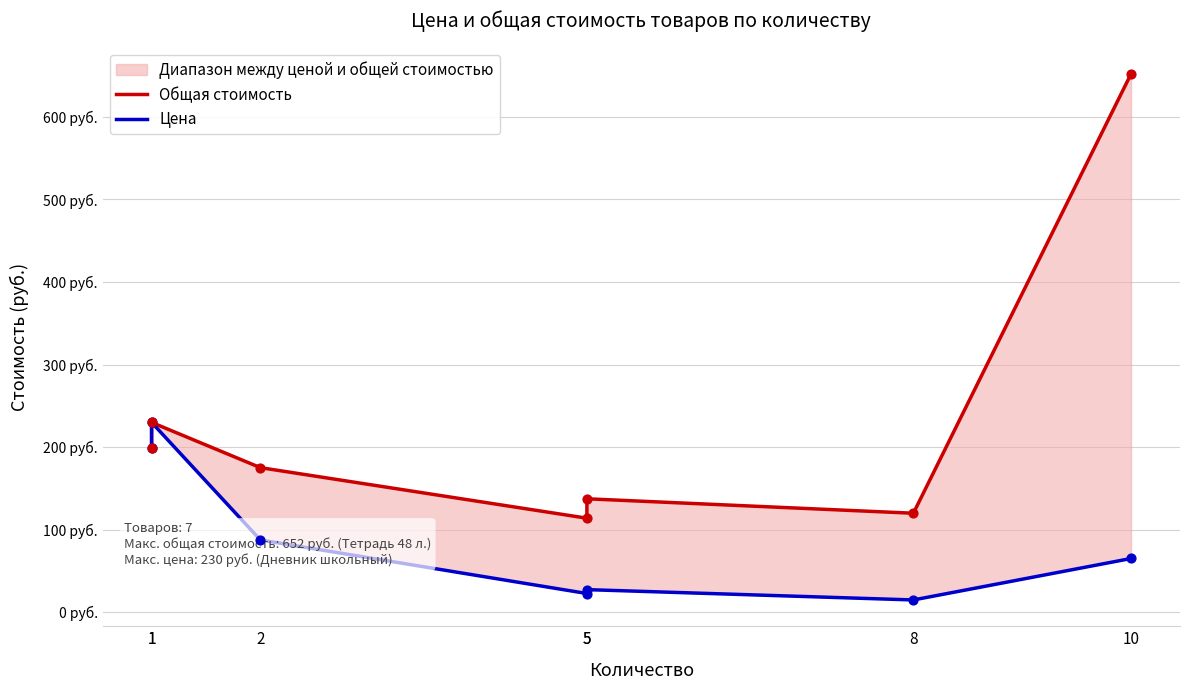

Which series has the widest spread of Y values?

Общая стоимость